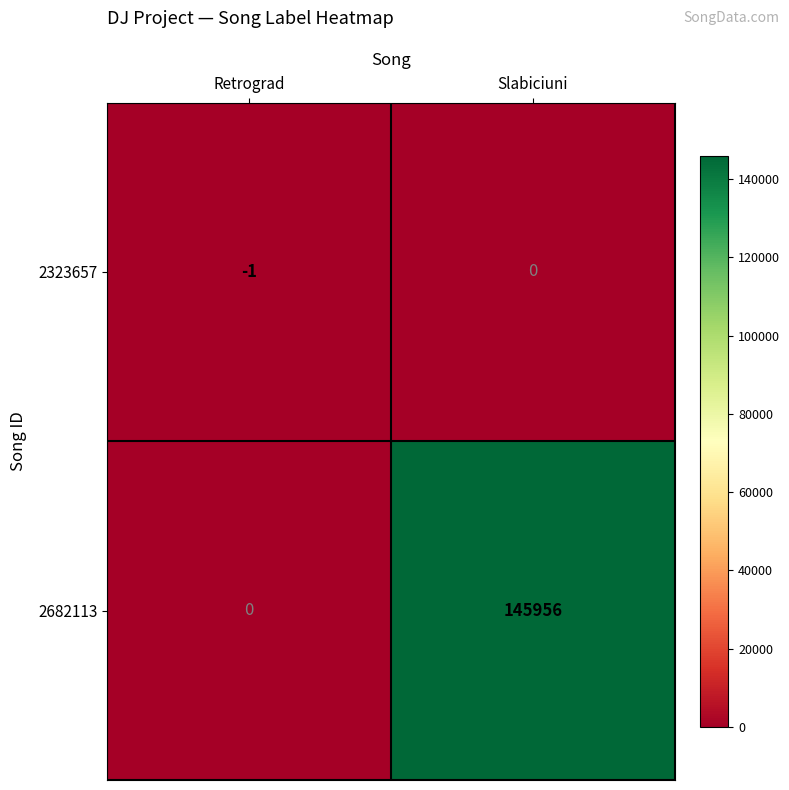

What is the smallest value displayed?

-1